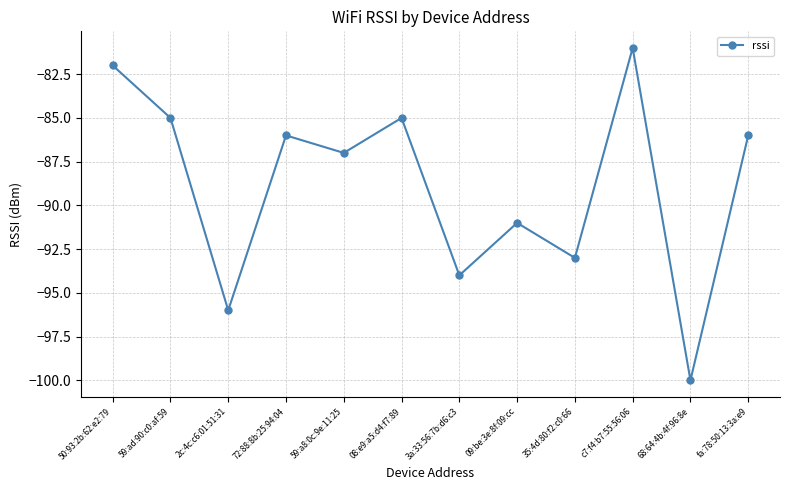

What is the label of the 5th point from the left?

59:a8:0c:9e:11:25